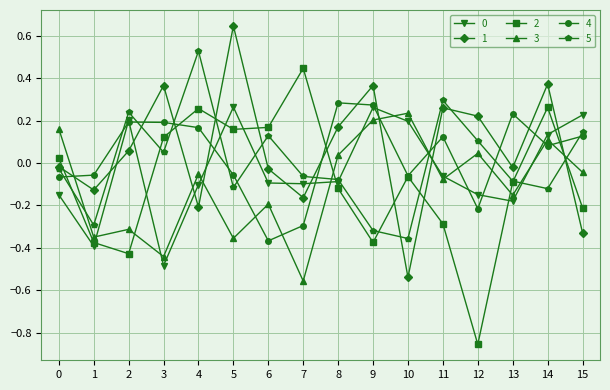

True or false: 5 and 3 intersect in this chart.

True